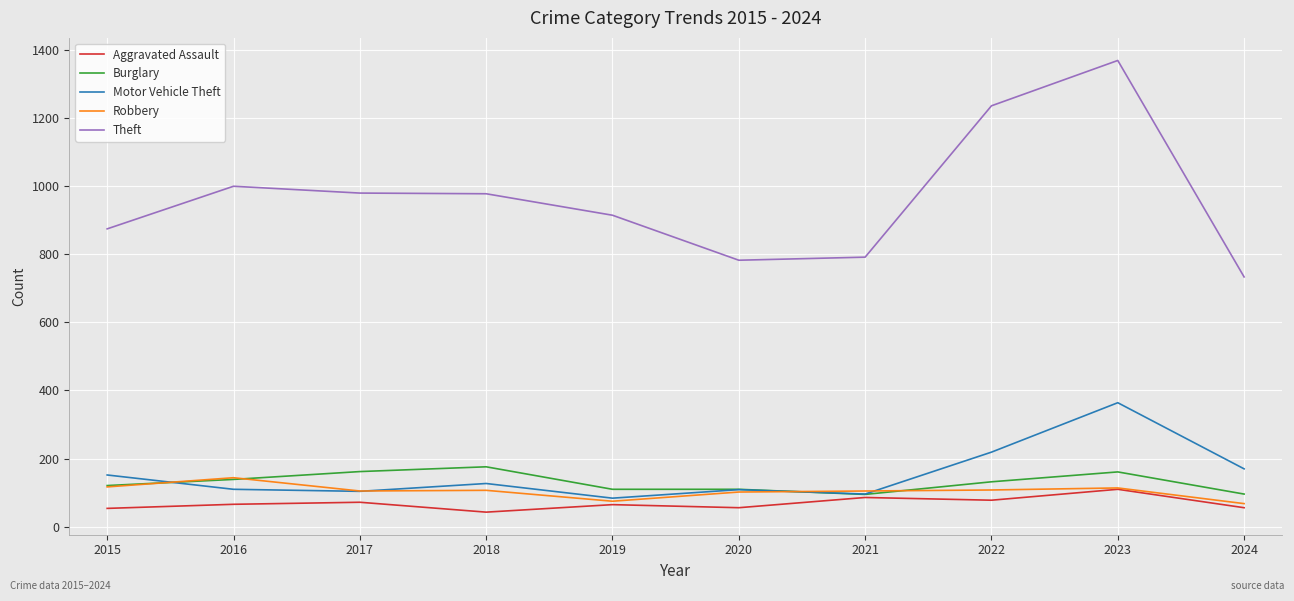

Which series has the largest range (max minus min)?

Theft